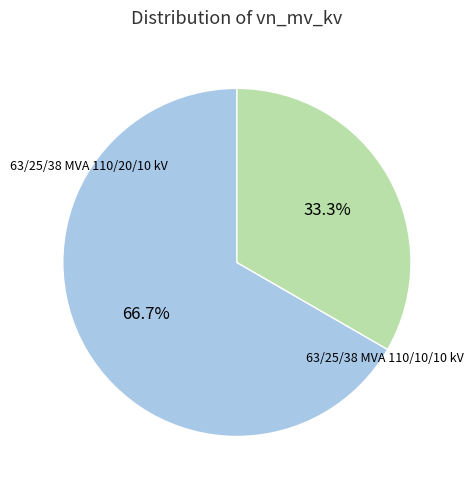

What is the smallest slice in the pie chart?

63/25/38 MVA 110/10/10 kV